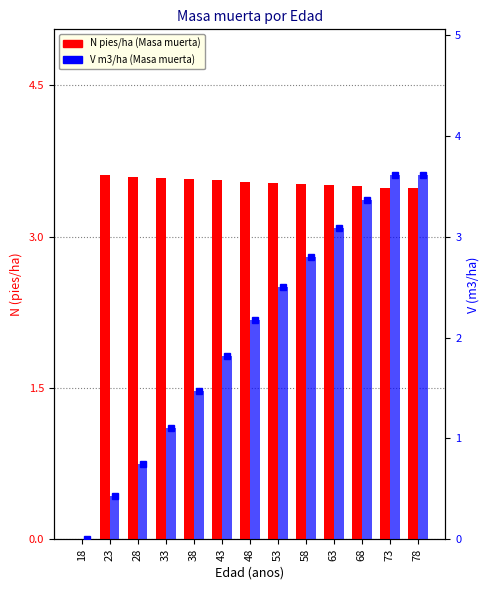

Reading right to left, extract all data points from this chart.

N pies/ha (Masa muerta): 78=3.5	73=3.5	68=3.5	63=3.5	58=3.5	53=3.5	48=3.5	43=3.6	38=3.6	33=3.6	28=3.6	23=3.6	18=0.0
V m3/ha (Masa muerta): 78=3.6	73=3.6	68=3.4	63=3.1	58=2.8	53=2.5	48=2.2	43=1.8	38=1.5	33=1.1	28=0.8	23=0.4	18=0.0